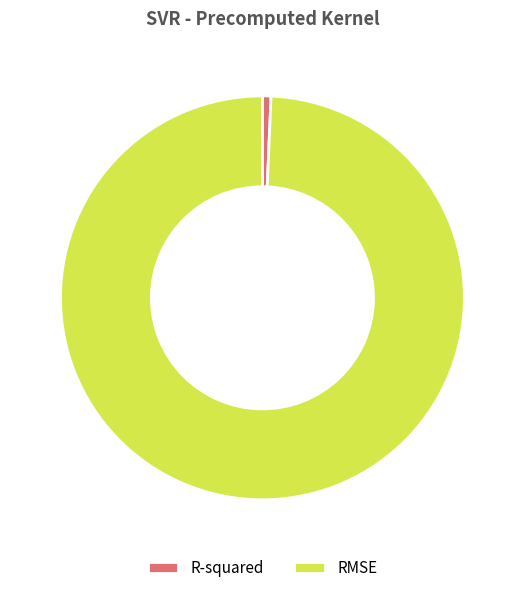

Count the number of slices in the pie.

2